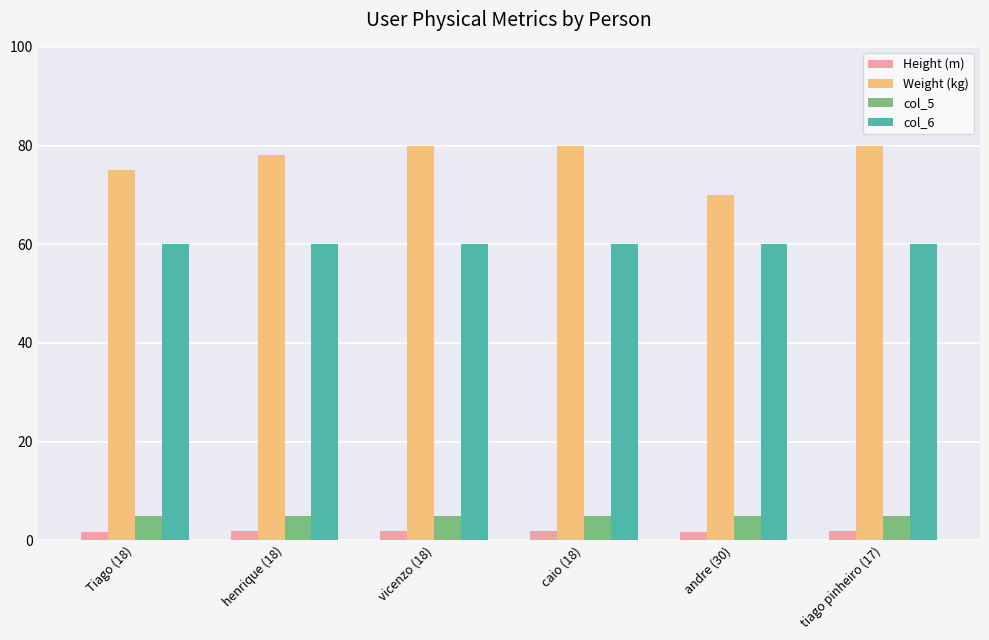

True or false: Weight (kg) has a value of 130.3 at henrique (18).

False